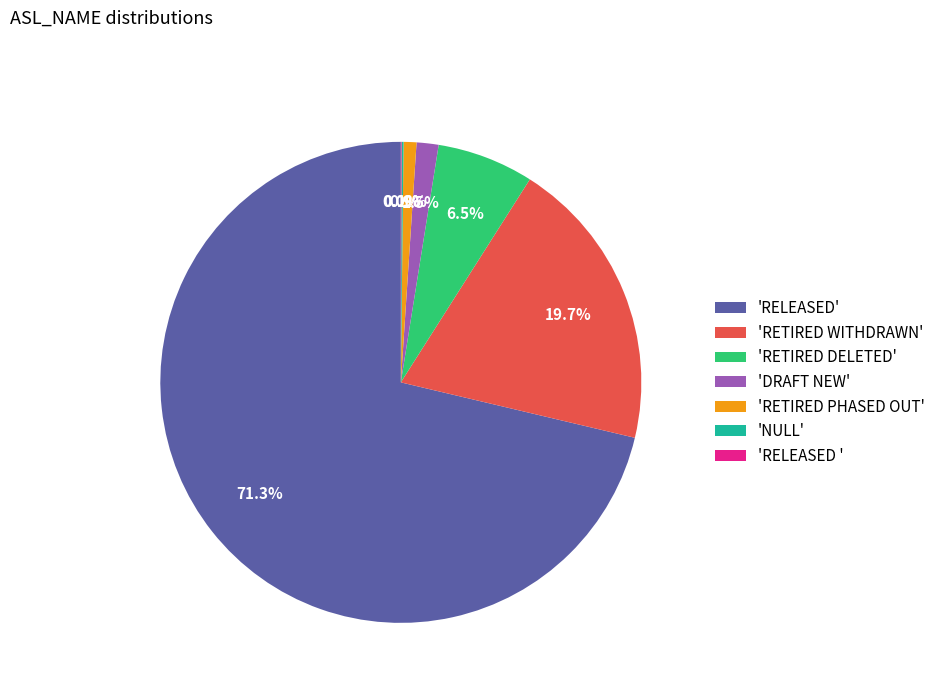

Which slice is the largest?

'RELEASED'